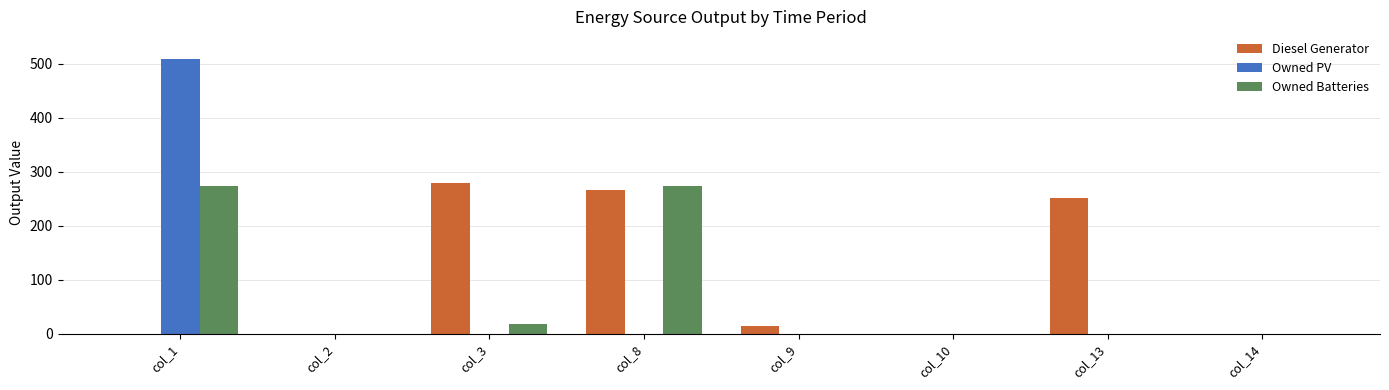

What is the greatest value displayed?

508